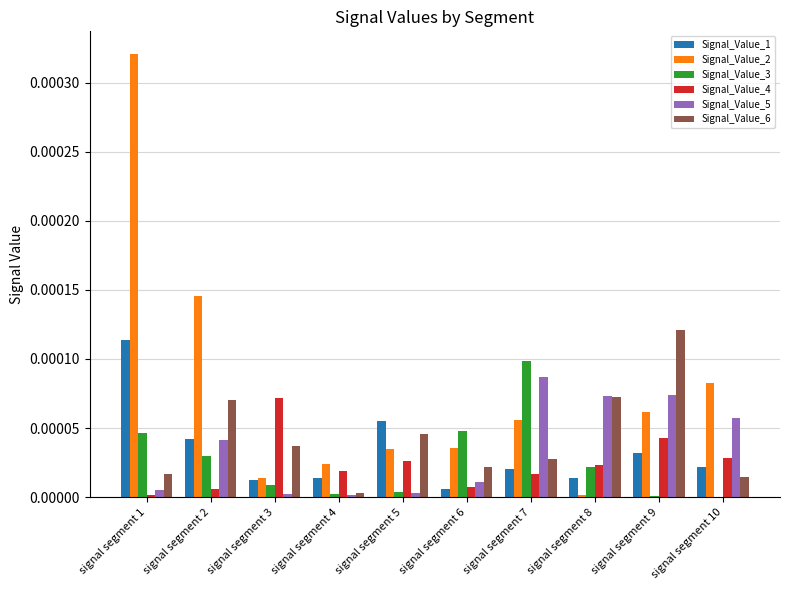

Which category has the highest value in the Signal_Value_5 series?

signal segment 7